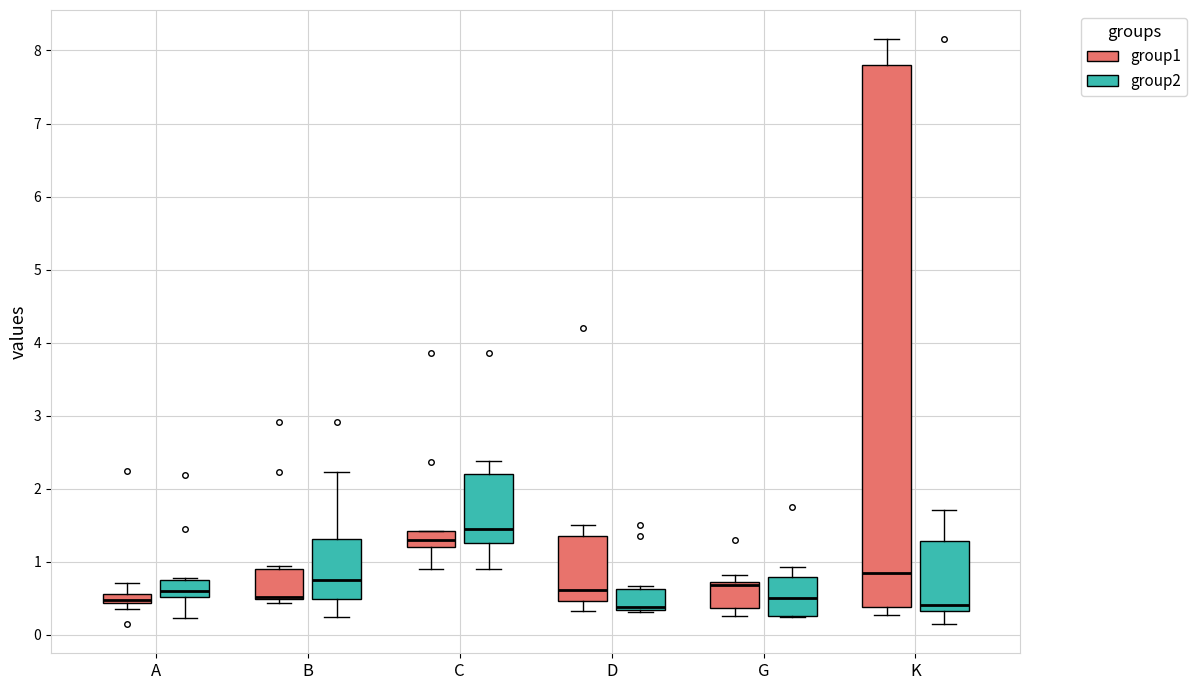

Where does the median line of the box for C (group2) sit on the y-axis? The values are not printed on the chart, so give them approximately, as read against the axis.

1.4